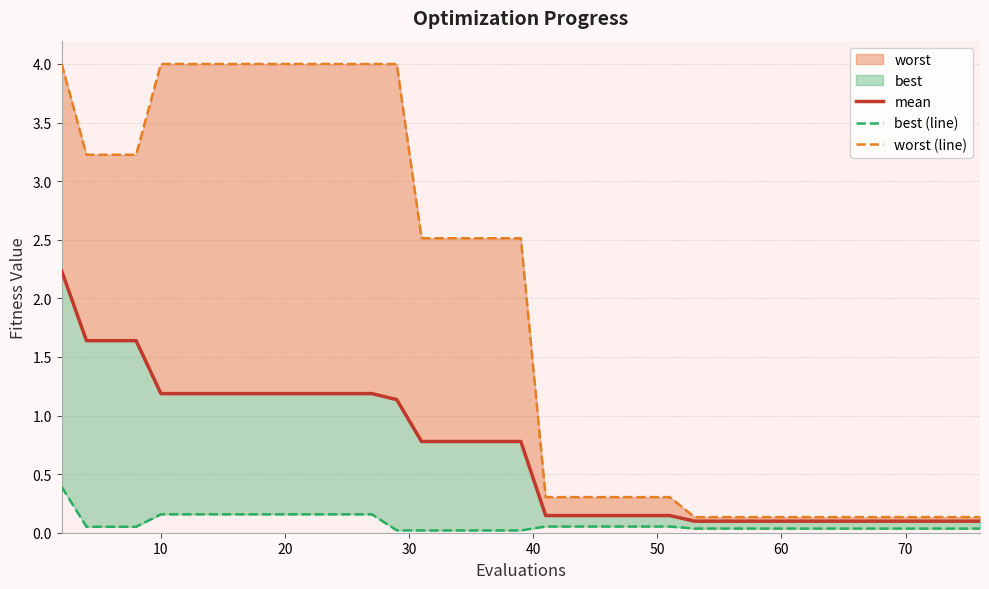

Rank the series by their maximum value, from lowest to highest.

best (line), mean, worst (line)